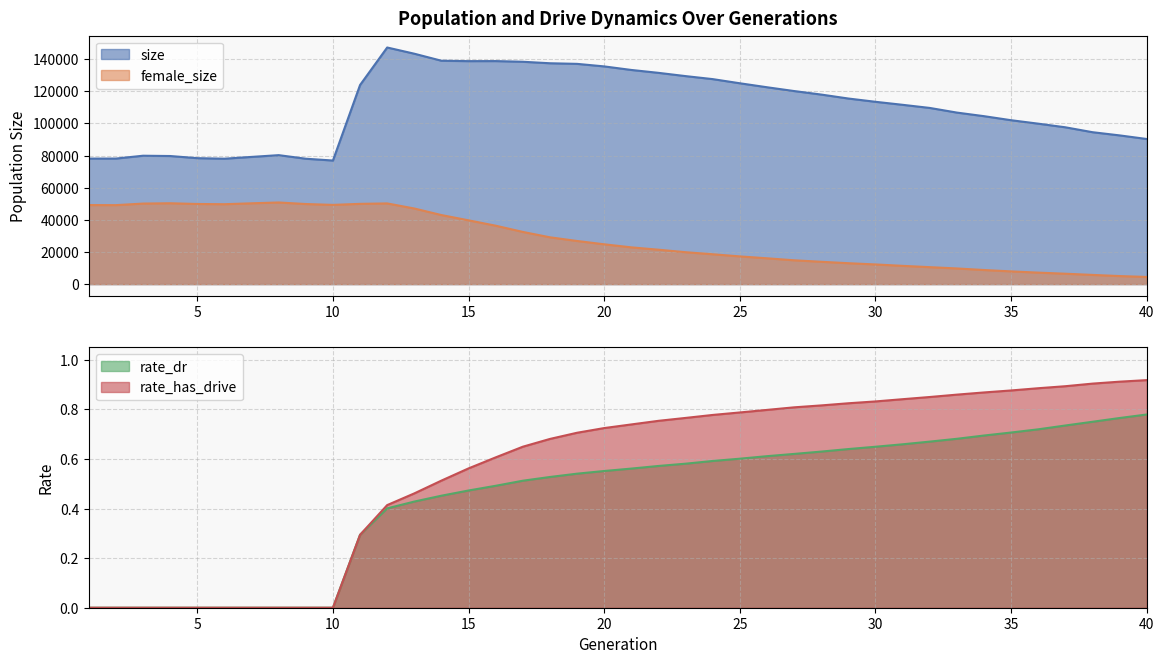

At which category is the sum across all series the highest?

12